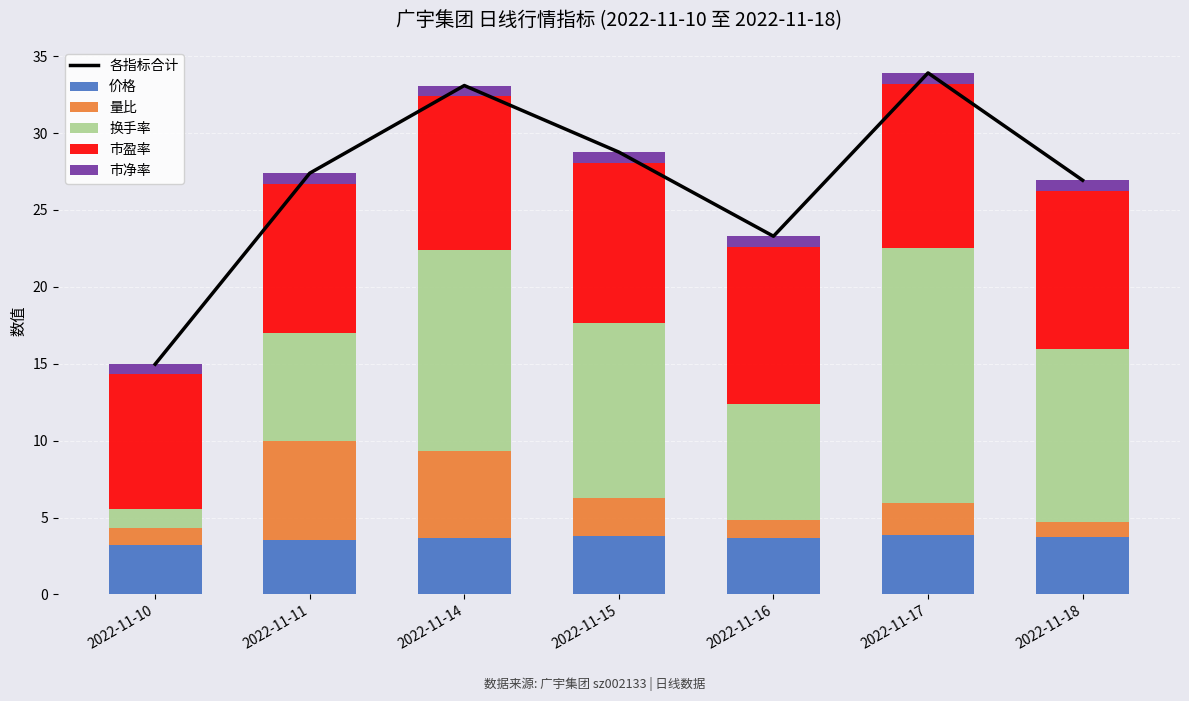

Which series changed the most between 2022-11-14 and 2022-11-15?

各指标合计